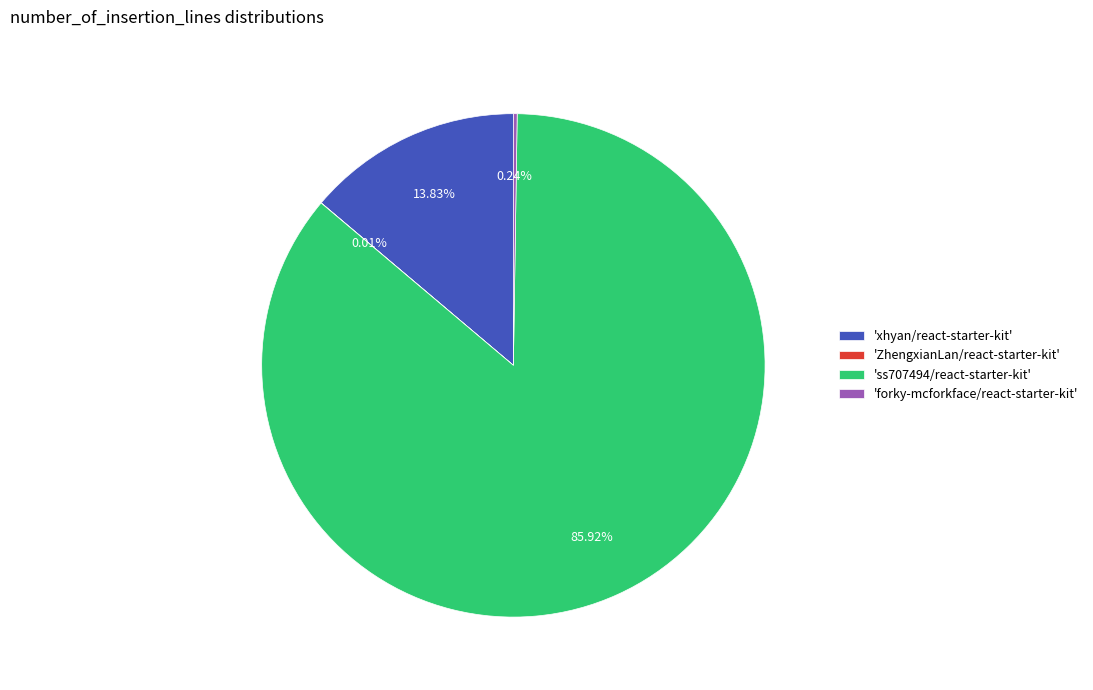

Which has a higher value, 'ss707494/react-starter-kit' or 'xhyan/react-starter-kit'?

'ss707494/react-starter-kit'